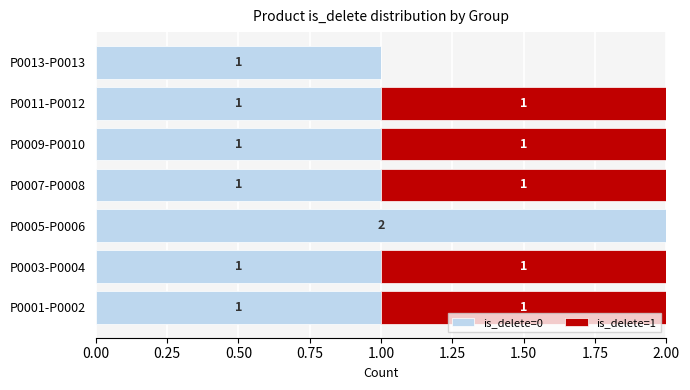

True or false: is_delete=0 has a value of 0 at P0001-P0002.

False